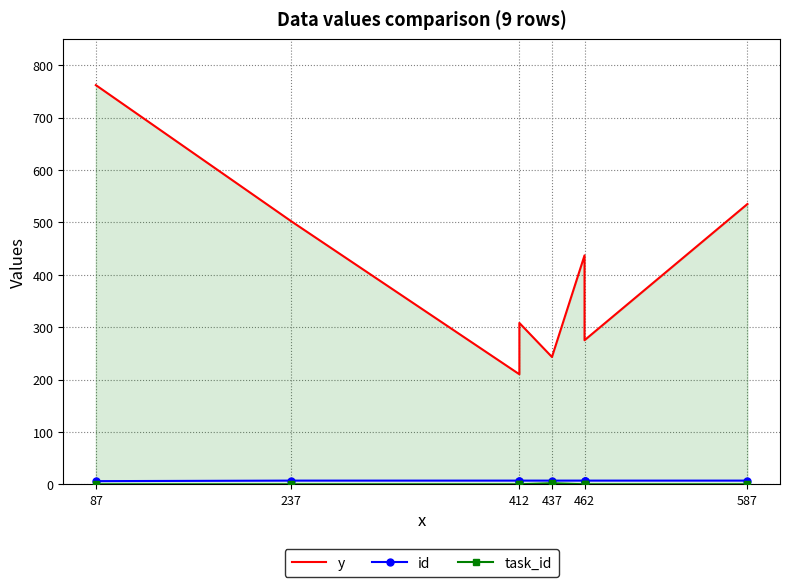

True or false: id and y intersect in this chart.

False